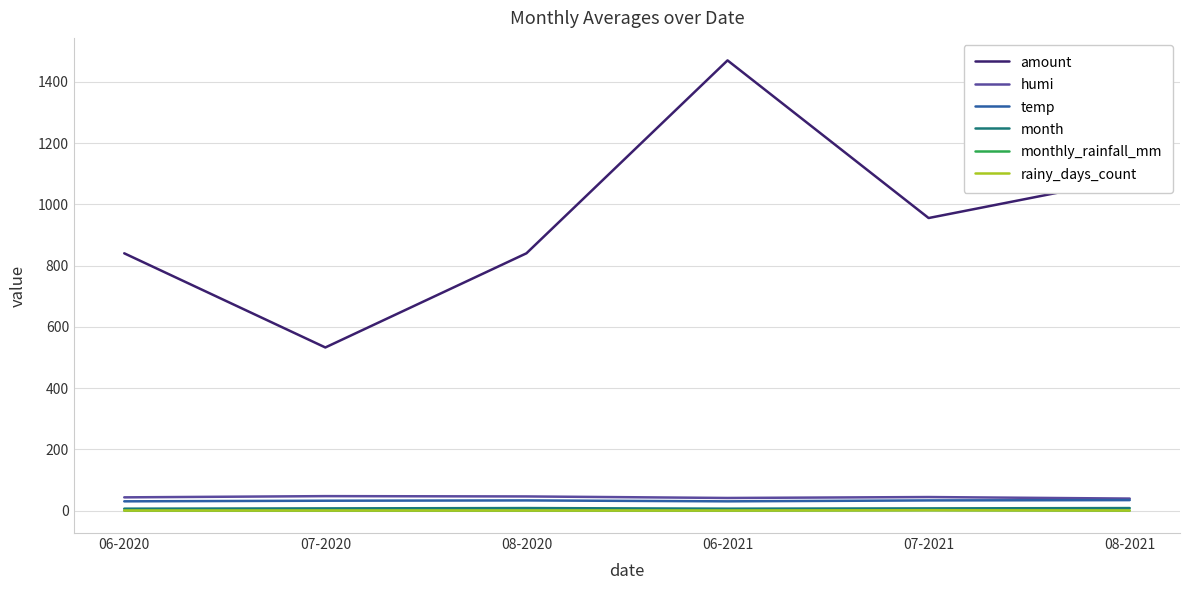

Which series has the largest range (max minus min)?

amount